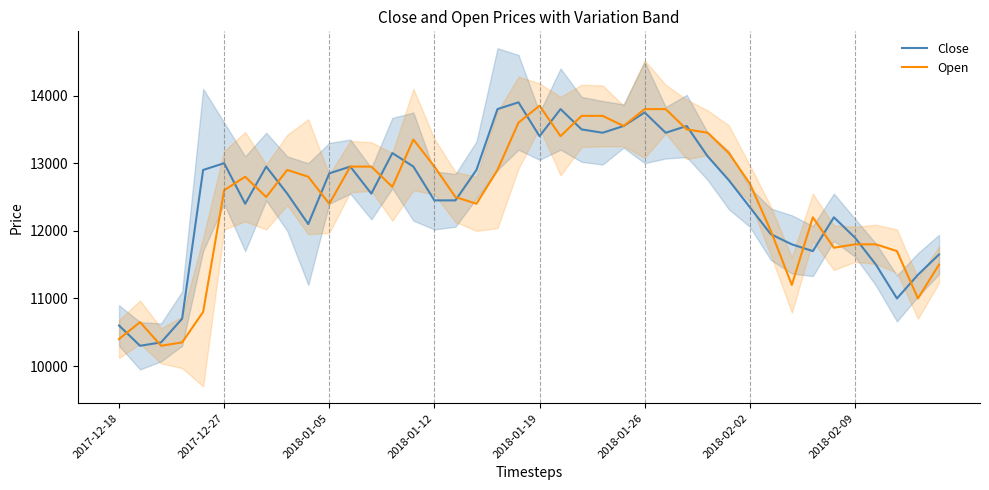

Does the chart display data point markers on the line(s)?

No